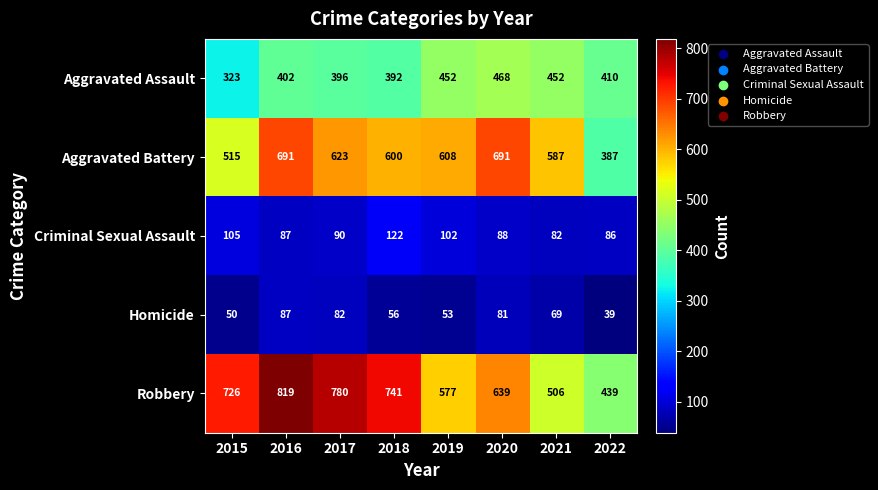

What is the difference between the Robbery values at 2017 and 2021?

274